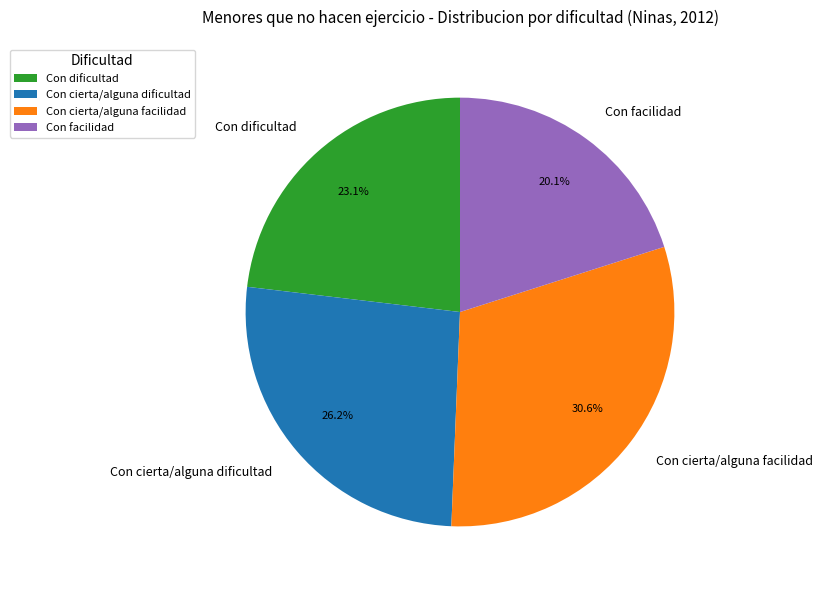

How many slices are in this pie chart?

4